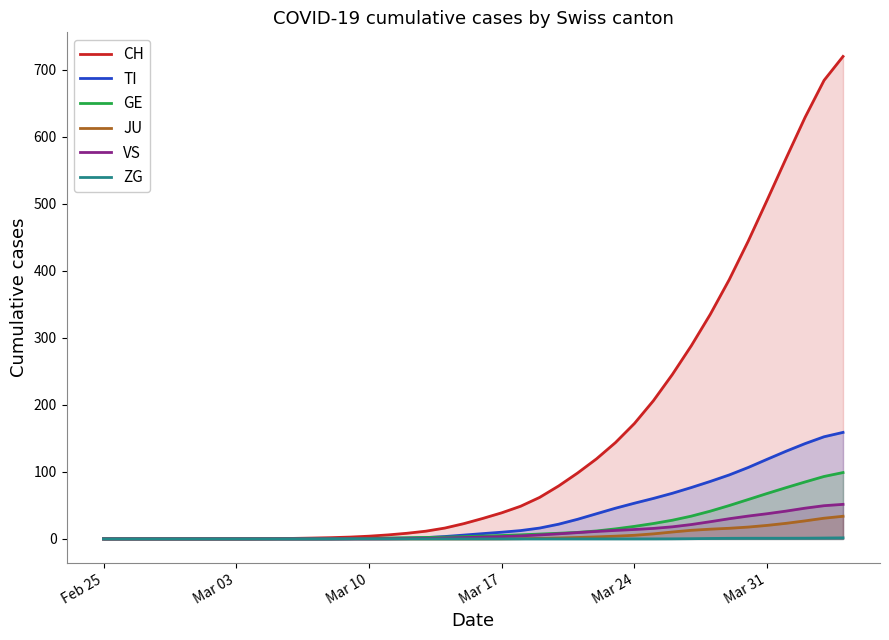

Which series has the widest spread of values?

CH